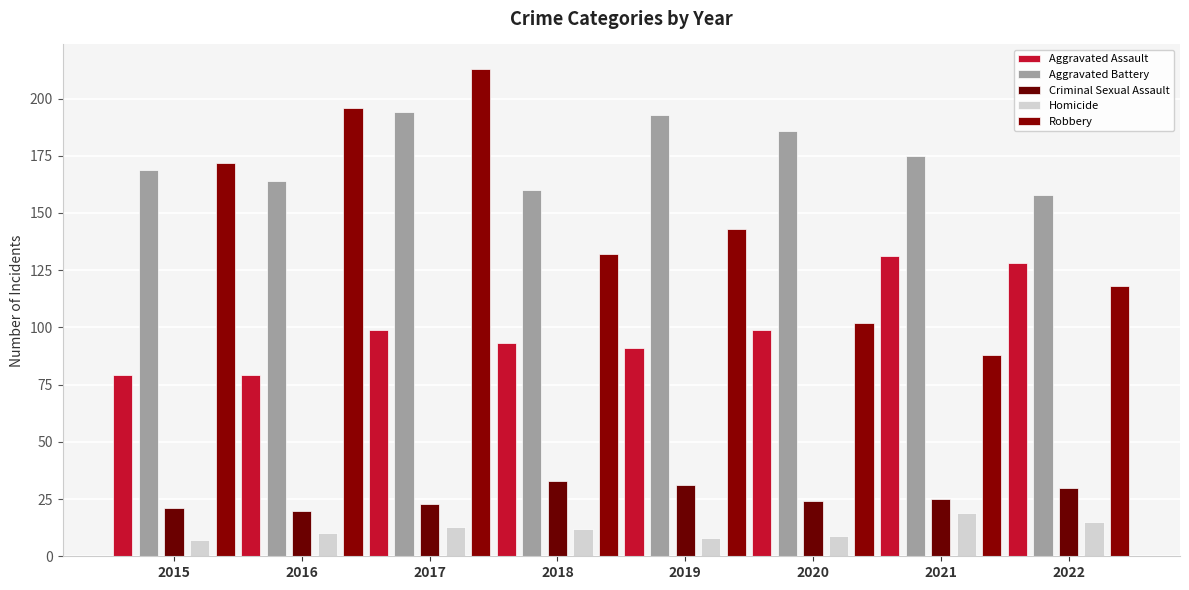

What is the approximate value of Aggravated Assault at 2018?

93